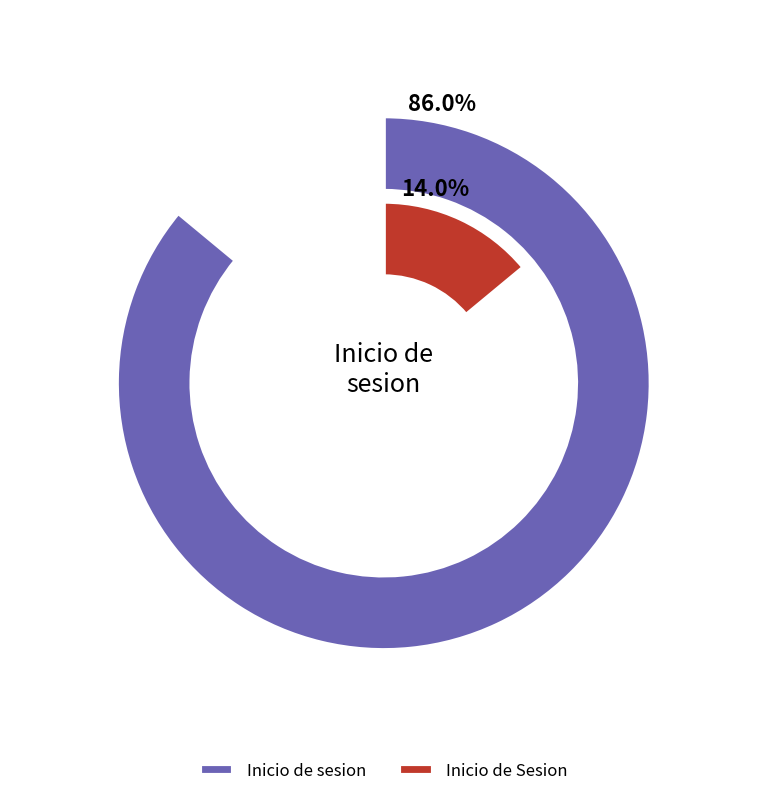

Which has a higher value, Inicio de Sesion or Inicio de sesion?

Inicio de sesion